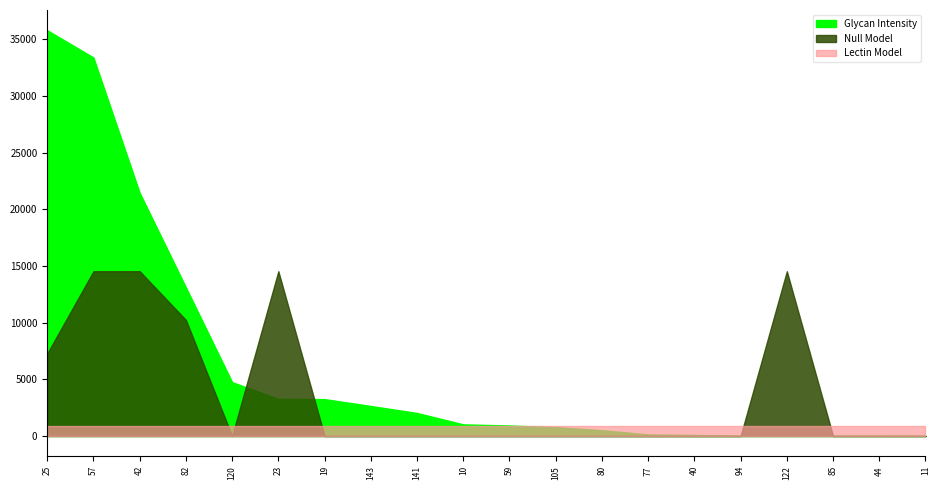

Between 25 and 23, which is larger?

25